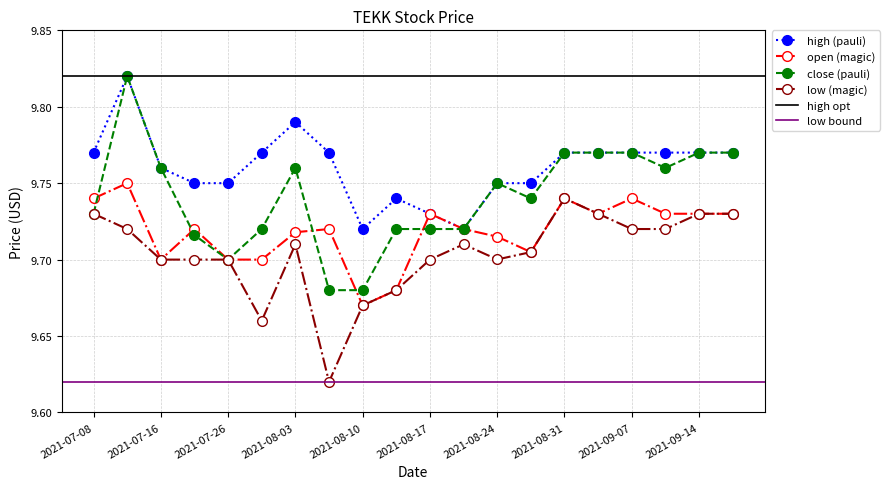

Reading right to left, list all the values displayed in this chart.

high: 9.8	9.8	9.8	9.8	9.8	9.8	9.8	9.8	9.7	9.7	9.7	9.7	9.8	9.8	9.8	9.8	9.8	9.8	9.8	9.8
open: 9.7	9.7	9.7	9.7	9.7	9.7	9.7	9.7	9.7	9.7	9.7	9.7	9.7	9.7	9.7	9.7	9.7	9.7	9.8	9.7
close: 9.8	9.8	9.8	9.8	9.8	9.8	9.7	9.8	9.7	9.7	9.7	9.7	9.7	9.8	9.7	9.7	9.7	9.8	9.8	9.7
low: 9.7	9.7	9.7	9.7	9.7	9.7	9.7	9.7	9.7	9.7	9.7	9.7	9.6	9.7	9.7	9.7	9.7	9.7	9.7	9.7